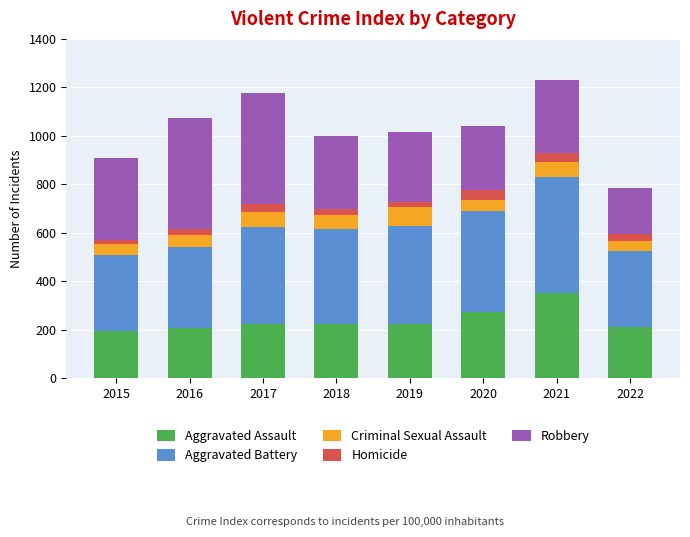

What is the total value across all series at 2022?

786